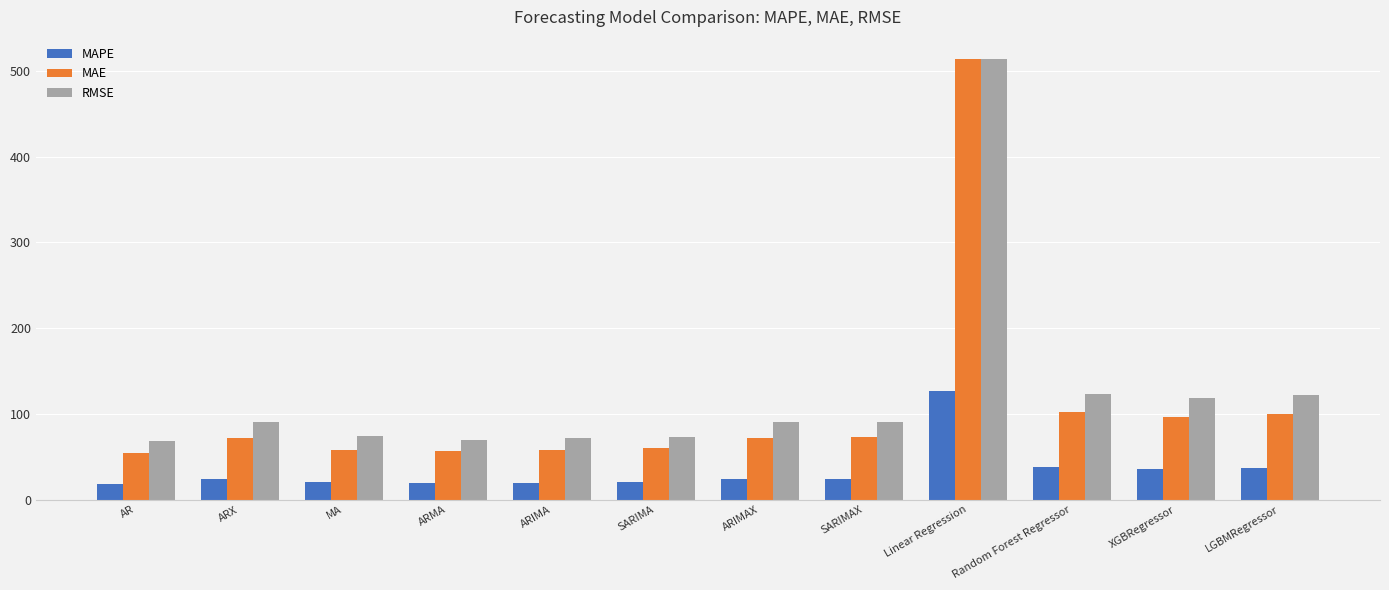

What is the label of the 5th bar from the right?

SARIMAX